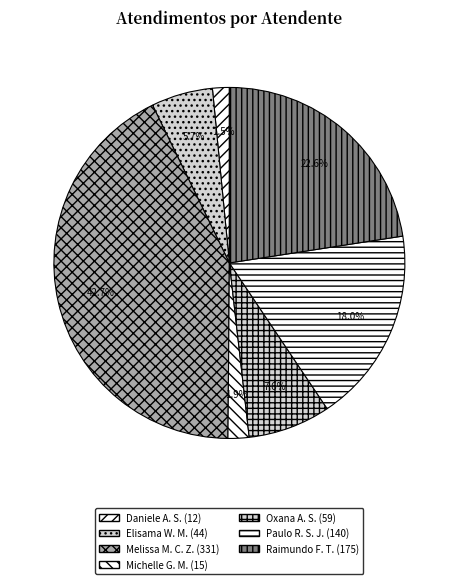

Count the number of slices in the pie.

7